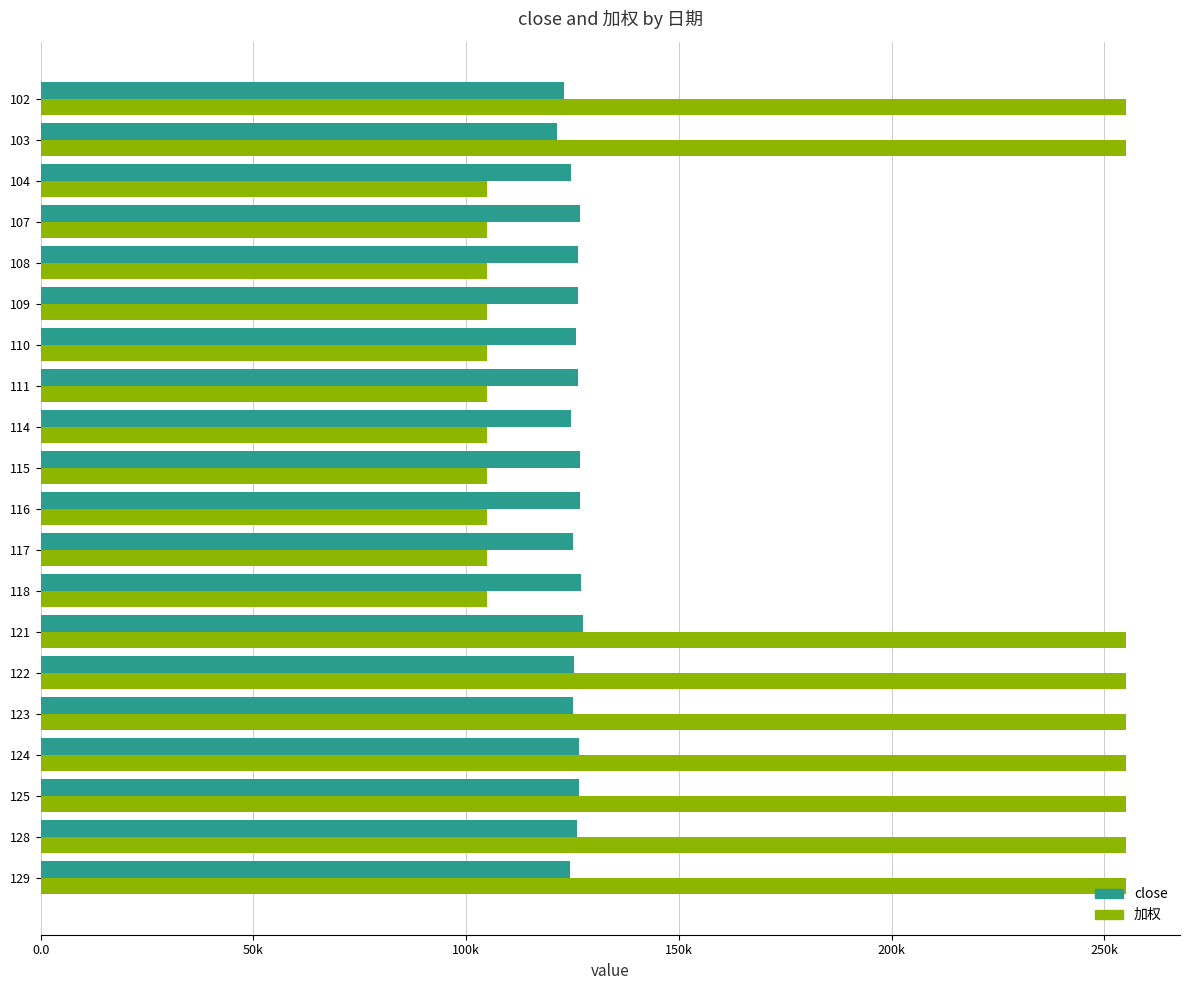

Reading left to right, transcribe all the data shown in this chart.

close: 124359	125974	126549	126516	125113	125224	127479	126950	125141	126730	126627	124600	126156	125899	126252	126351	126806	124516	121450	122877
加权: 255000	255000	255000	255000	255000	255000	255000	105000	105000	105000	105000	105000	105000	105000	105000	105000	105000	105000	255000	255000